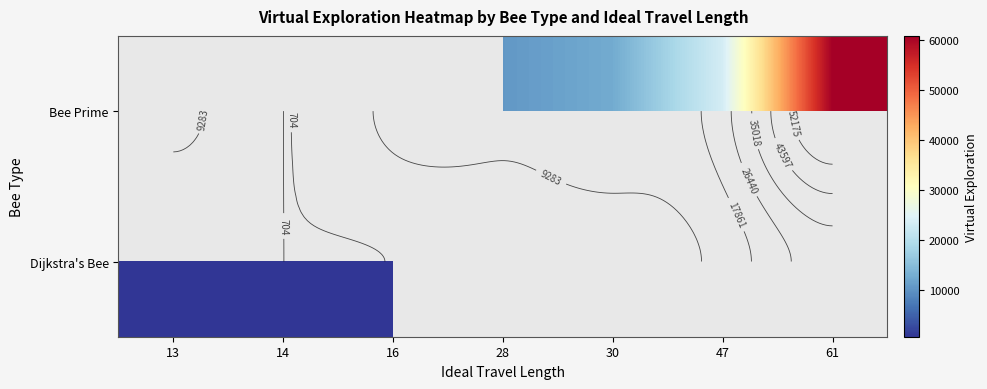

At which label does Bee Prime reach its minimum?

13